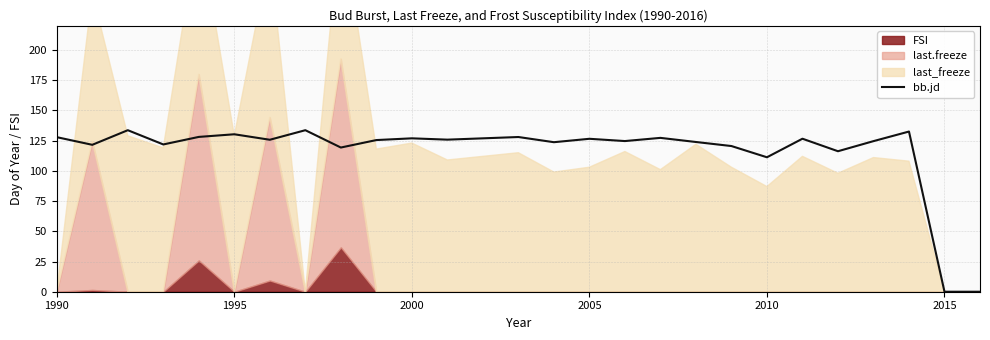

At which label is bb.jd closest to 66?

2010